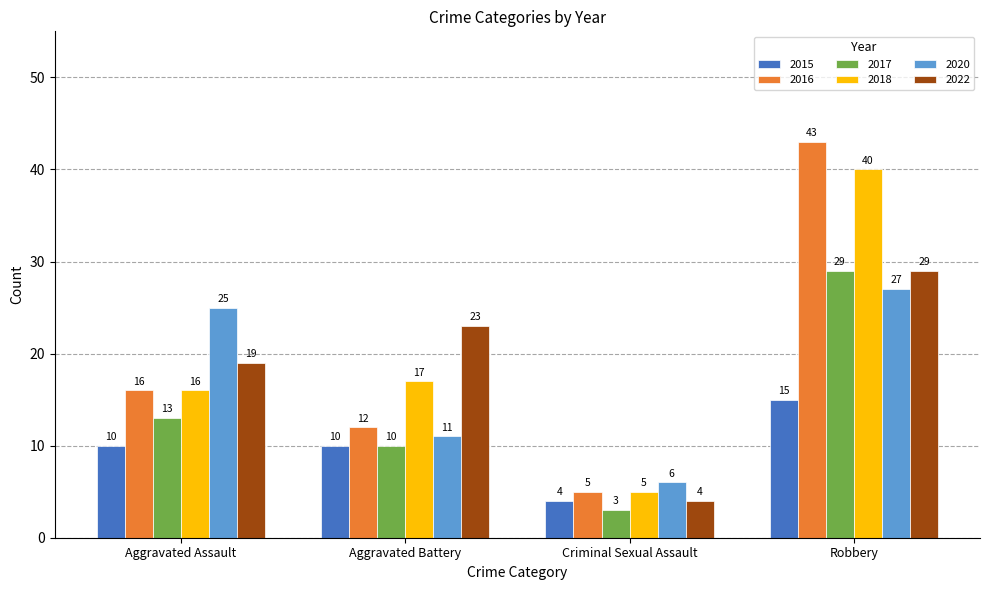

At which label is 2022 closest to 16?

Aggravated Assault